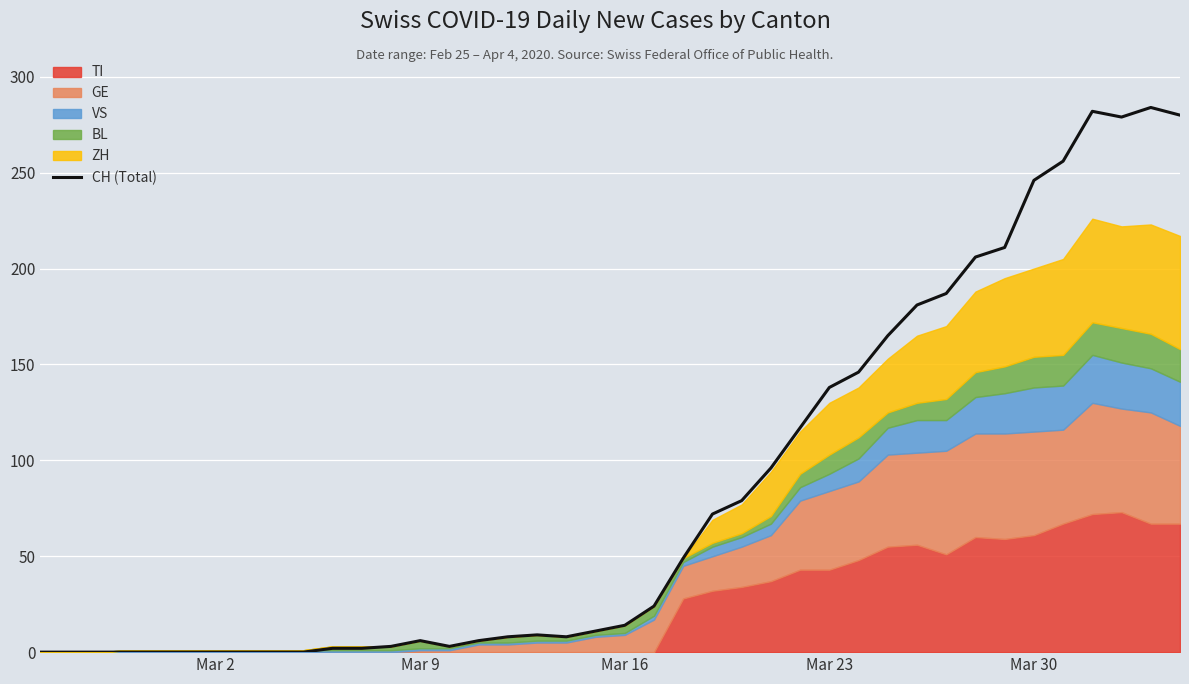

Reading right to left, what are all the values shown in this chart?

280	284	279	282	256	246	211	206	187	181	165	146	138	117	96	79	72	49	24	14	11	8	9	8	6	3	6	3	2	2	0	0	0	0	0	0	0	0	0	0